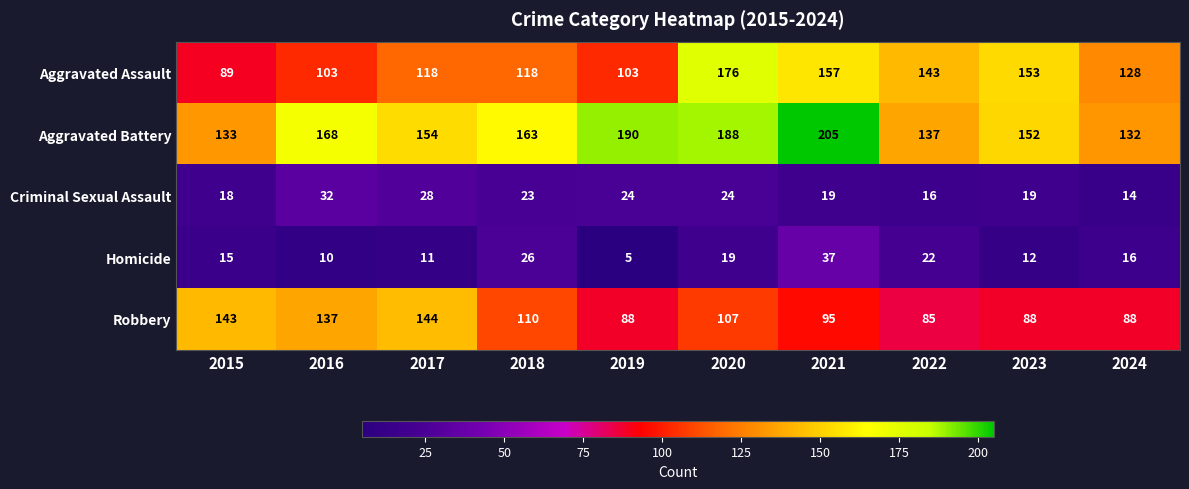

The Aggravated Assault series shows 61 at 2015. True or false?

False